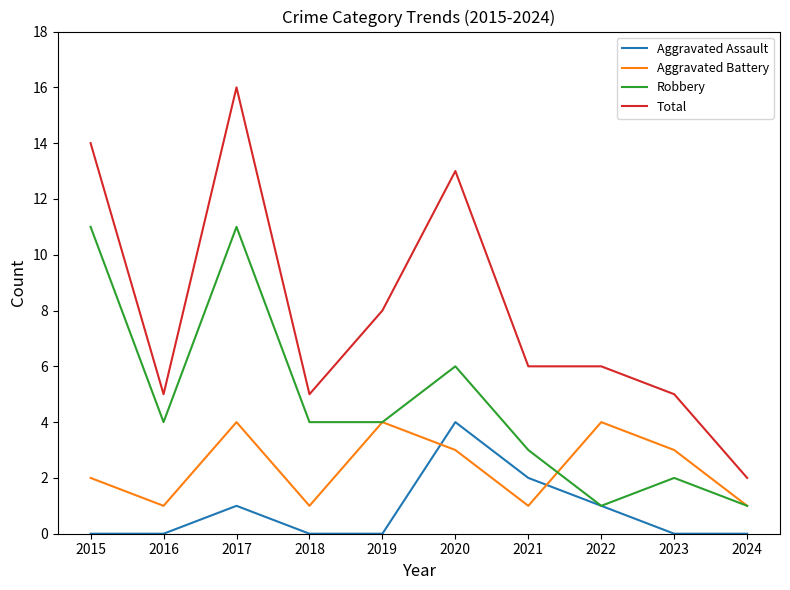

Rank the series at 2020 from lowest to highest value.

Aggravated Battery, Aggravated Assault, Robbery, Total